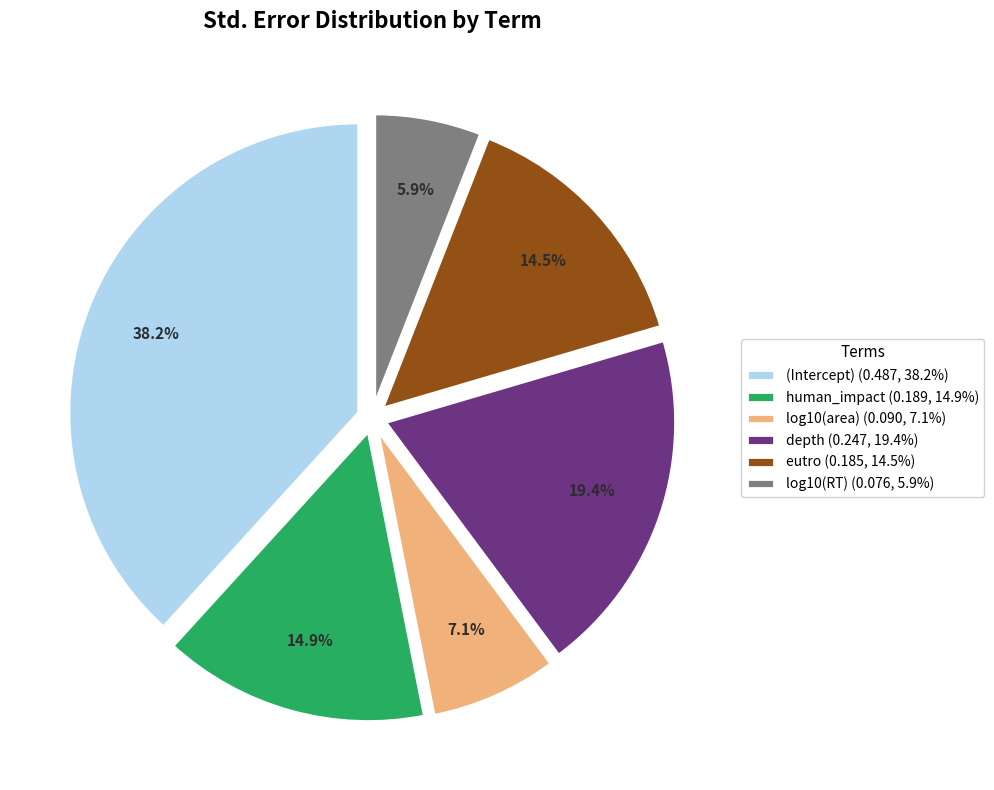

How many segments does this pie chart have?

6